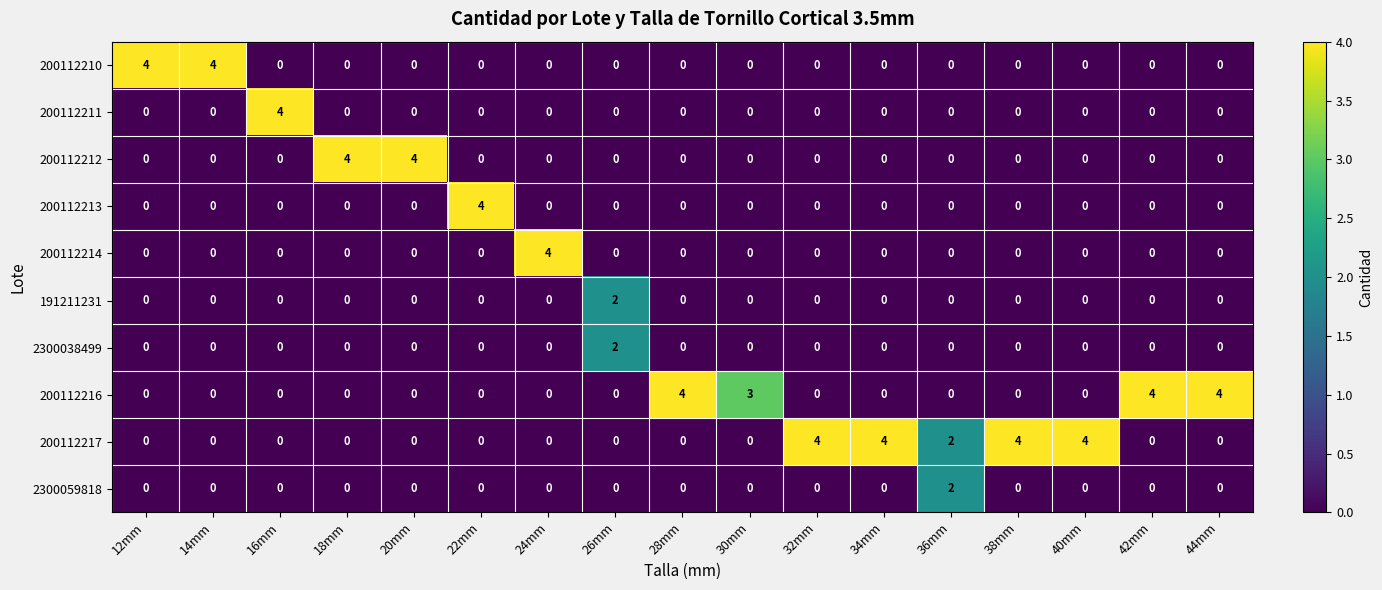

Count the 200112213 values in the range 0 to 1.

16